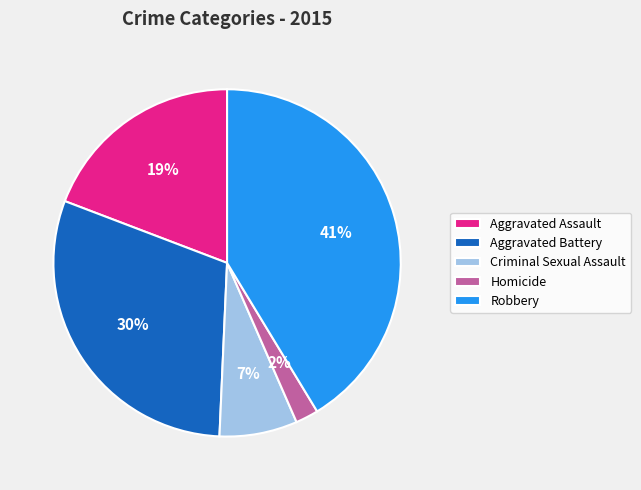

Count the number of slices in the pie.

5